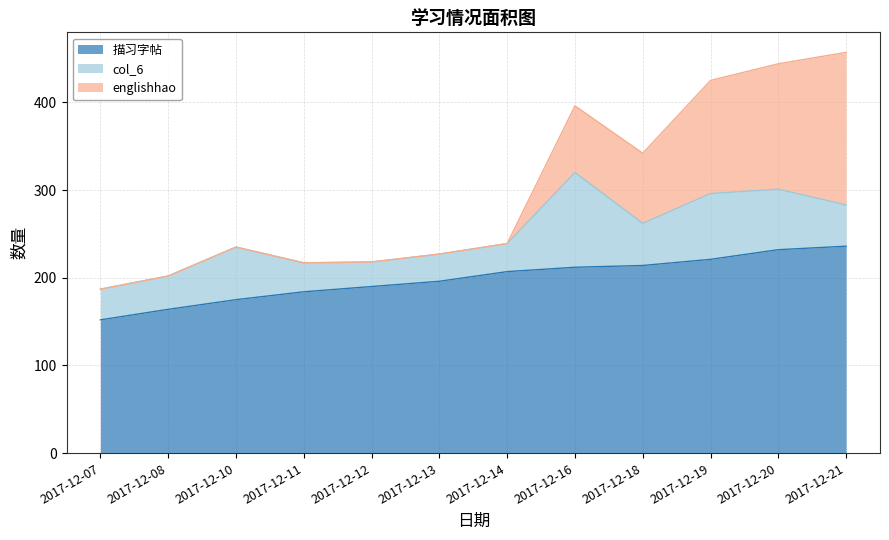

Reading right to left, transcribe all the data shown in this chart.

描习字帖: 2017-12-21=236	2017-12-20=232	2017-12-19=221	2017-12-18=214	2017-12-16=212	2017-12-14=207	2017-12-13=196	2017-12-12=190	2017-12-11=184	2017-12-10=175	2017-12-08=164	2017-12-07=152
col_6: 2017-12-21=47	2017-12-20=69	2017-12-19=75	2017-12-18=48	2017-12-16=108	2017-12-14=32	2017-12-13=31	2017-12-12=28	2017-12-11=33	2017-12-10=60	2017-12-08=38	2017-12-07=35
englishhao: 2017-12-21=174	2017-12-20=143	2017-12-19=129	2017-12-18=80	2017-12-16=76	2017-12-14=0	2017-12-13=0	2017-12-12=0	2017-12-11=0	2017-12-10=0	2017-12-08=0	2017-12-07=0